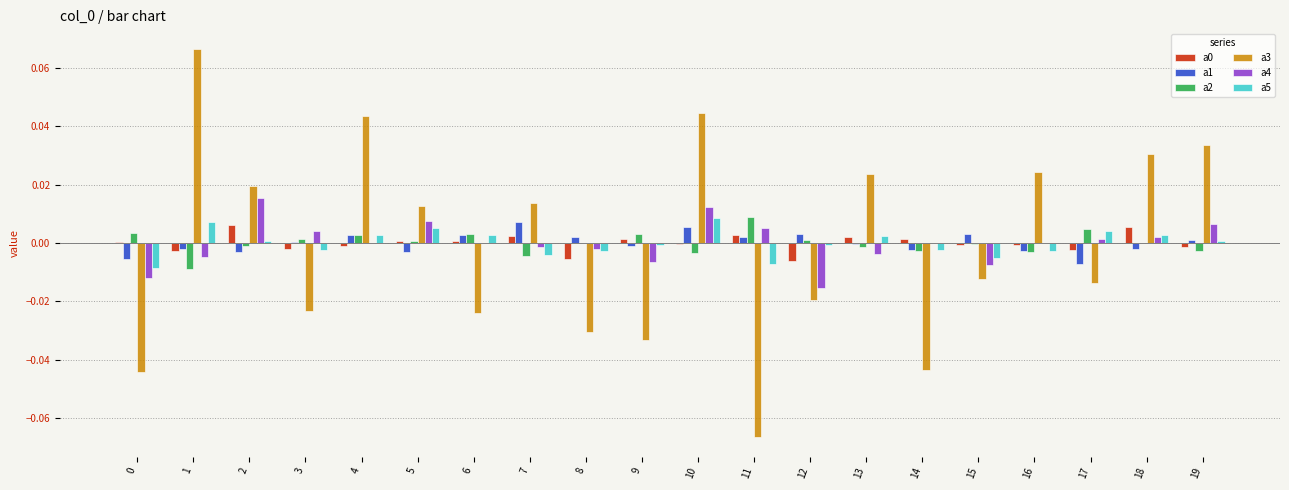

The value of a4 at 10 is 0.0. True or false?

True